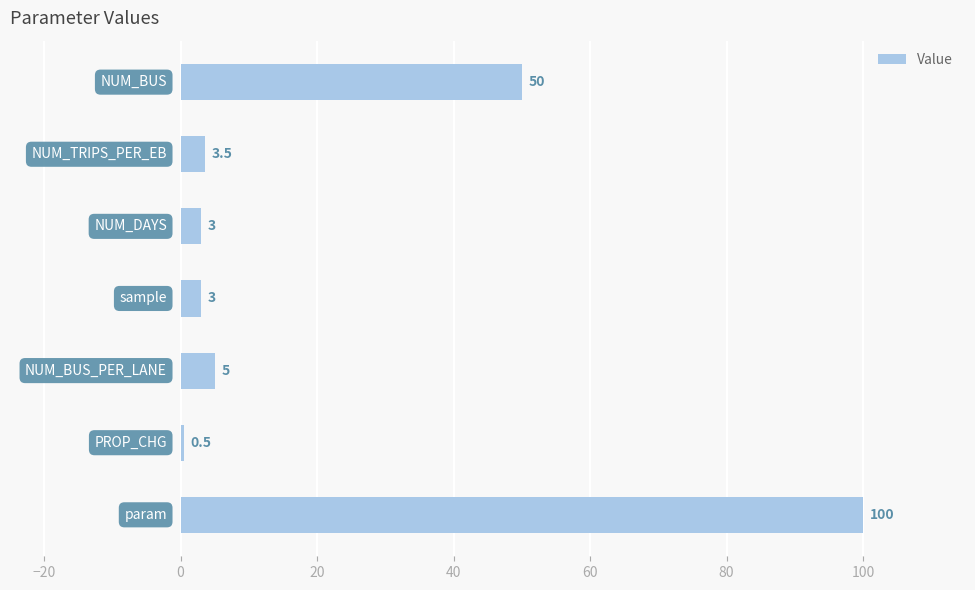

What is the smallest value displayed?

0.5